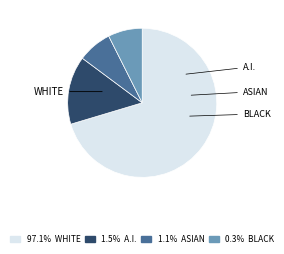

How many slices are in this pie chart?

4